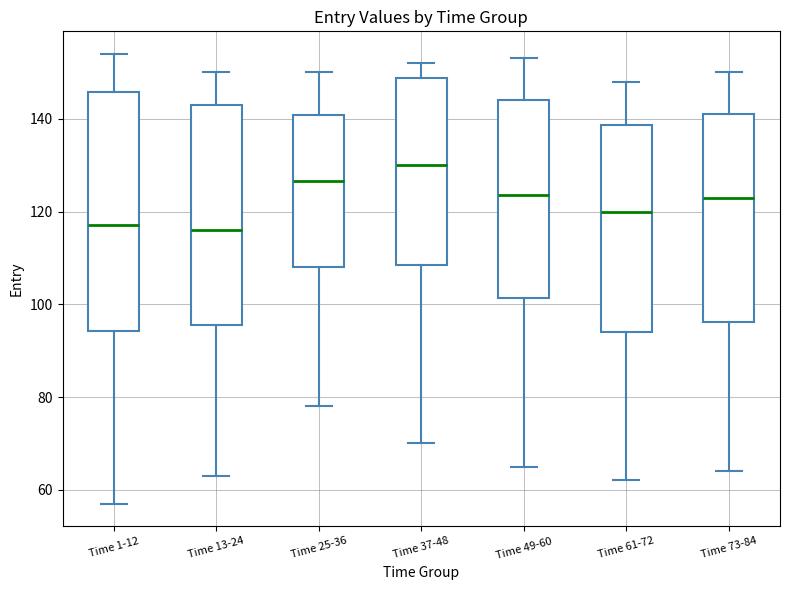

Reading left to right, transcribe this box plot: for each box, give where its median line is, the range the box spans, and where its two whiskers end, as read against the y-axis. The values are not printed on the chart, so give them approximately, as read against the axis.

Time 1-12: median 118, box 94 to 146, whiskers 58 to 154
Time 13-24: median 116, box 96 to 144, whiskers 64 to 150
Time 25-36: median 126, box 108 to 140, whiskers 78 to 150
Time 37-48: median 130, box 108 to 148, whiskers 70 to 152
Time 49-60: median 124, box 102 to 144, whiskers 66 to 154
Time 61-72: median 120, box 94 to 138, whiskers 62 to 148
Time 73-84: median 124, box 96 to 142, whiskers 64 to 150